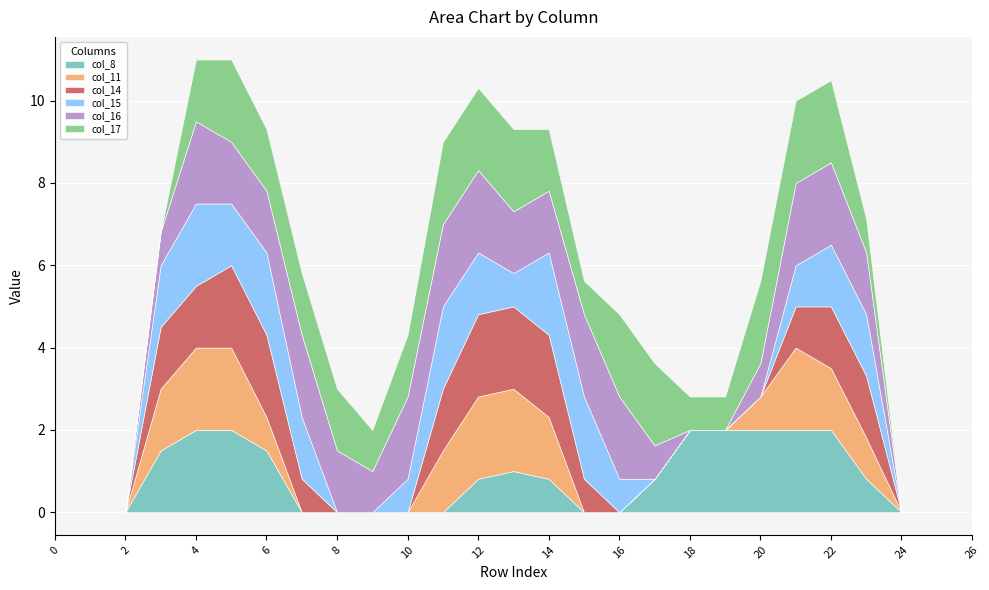

True or false: col_14 has more than 1 points higher than both neighbors.

False